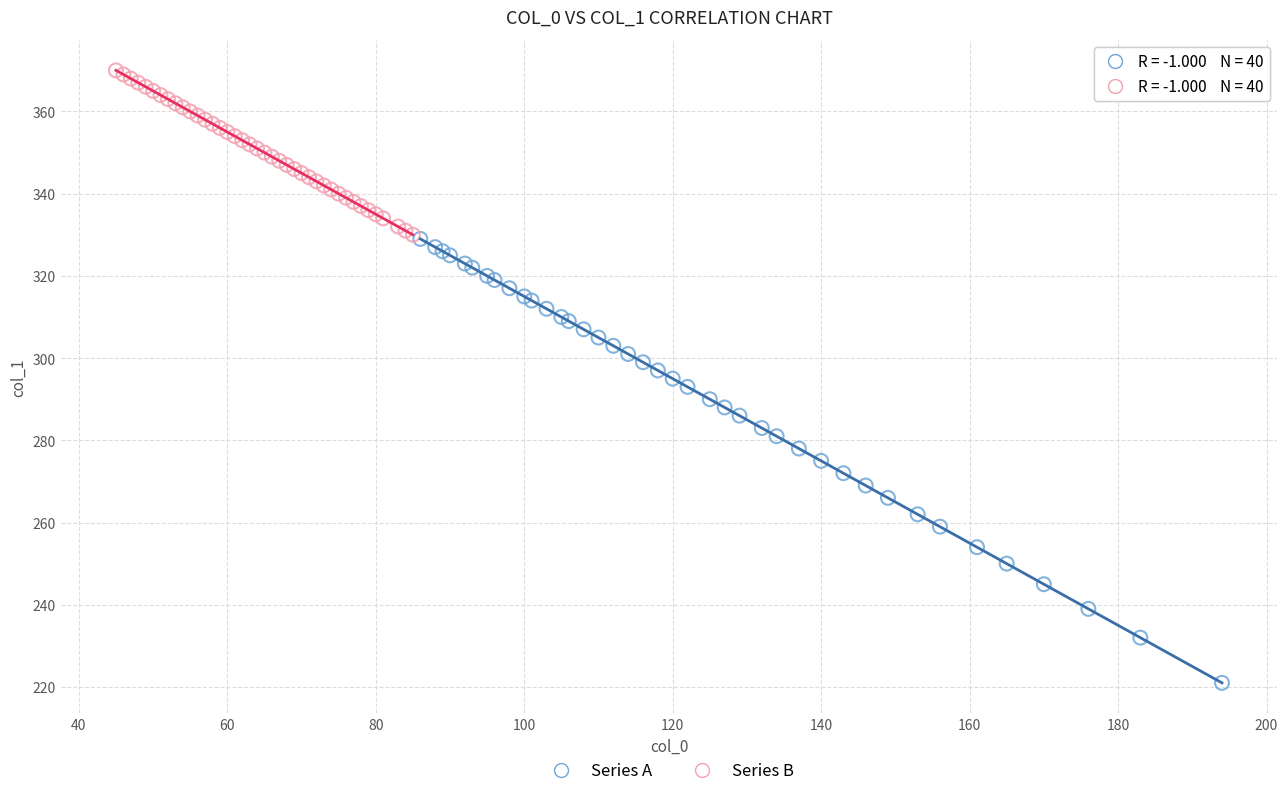

Which series has the widest spread of Y values?

Series A